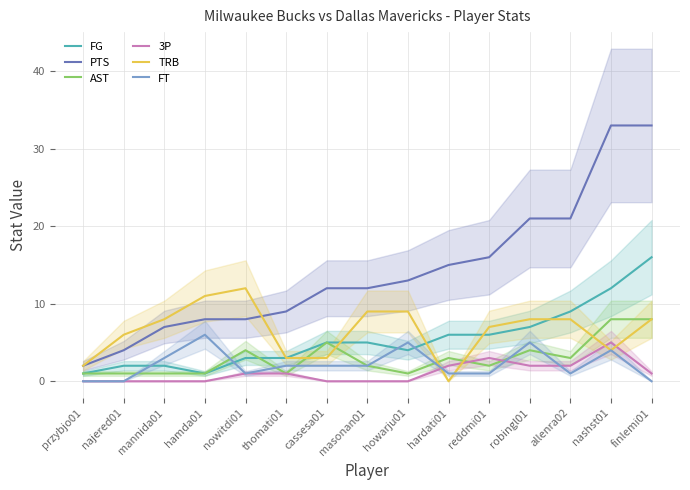

How many lines are shown in the chart?

6